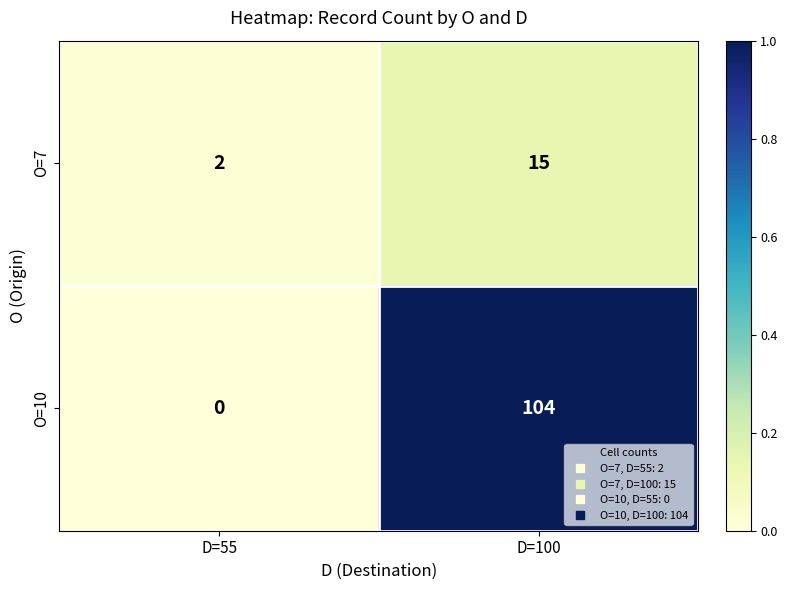

What is the spread (max minus min) of values at D=100?

89